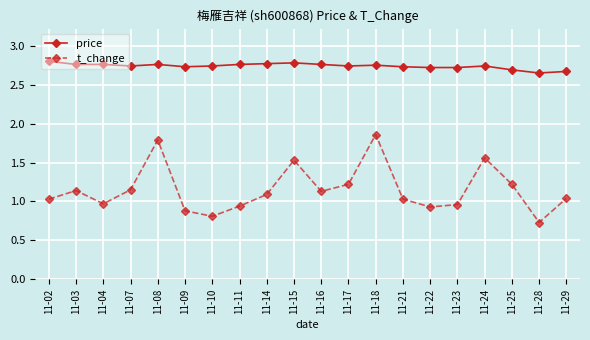

True or false: t_change and price cross at least once.

False